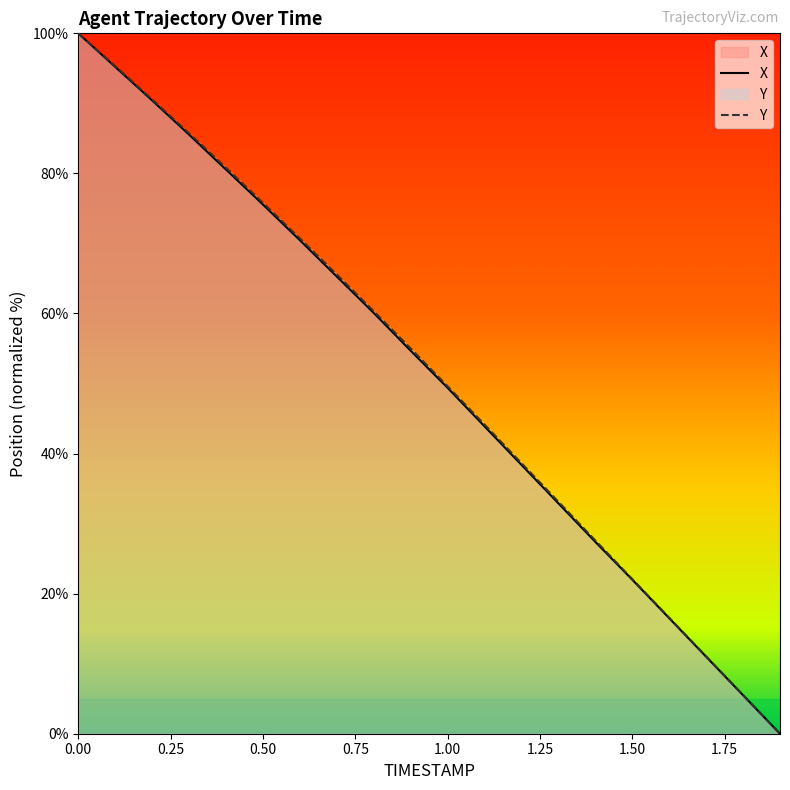

How many series are shown in this chart?

2